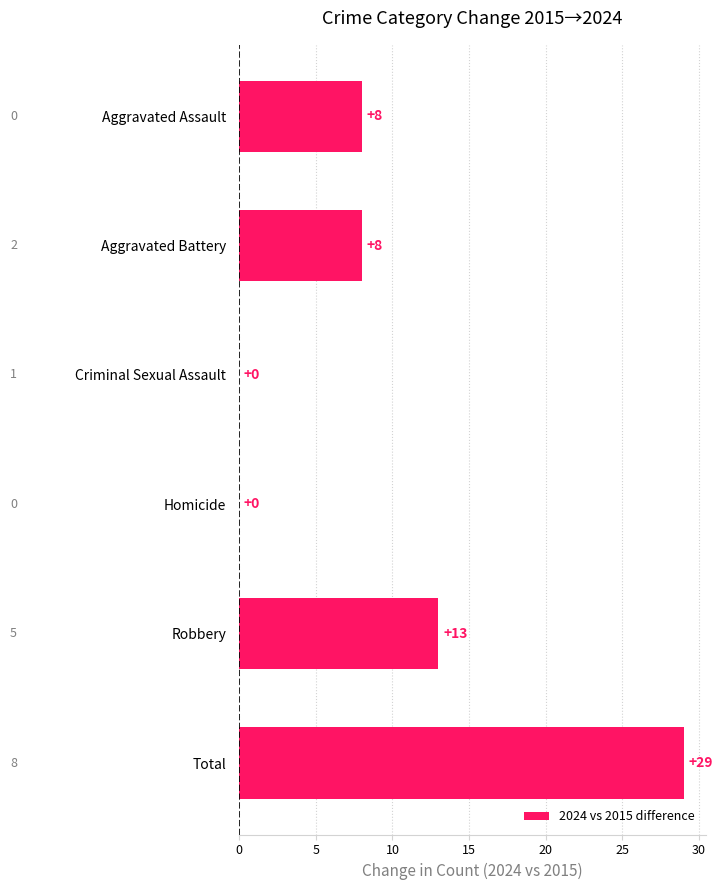

What is the approximate value at Aggravated Assault?

8